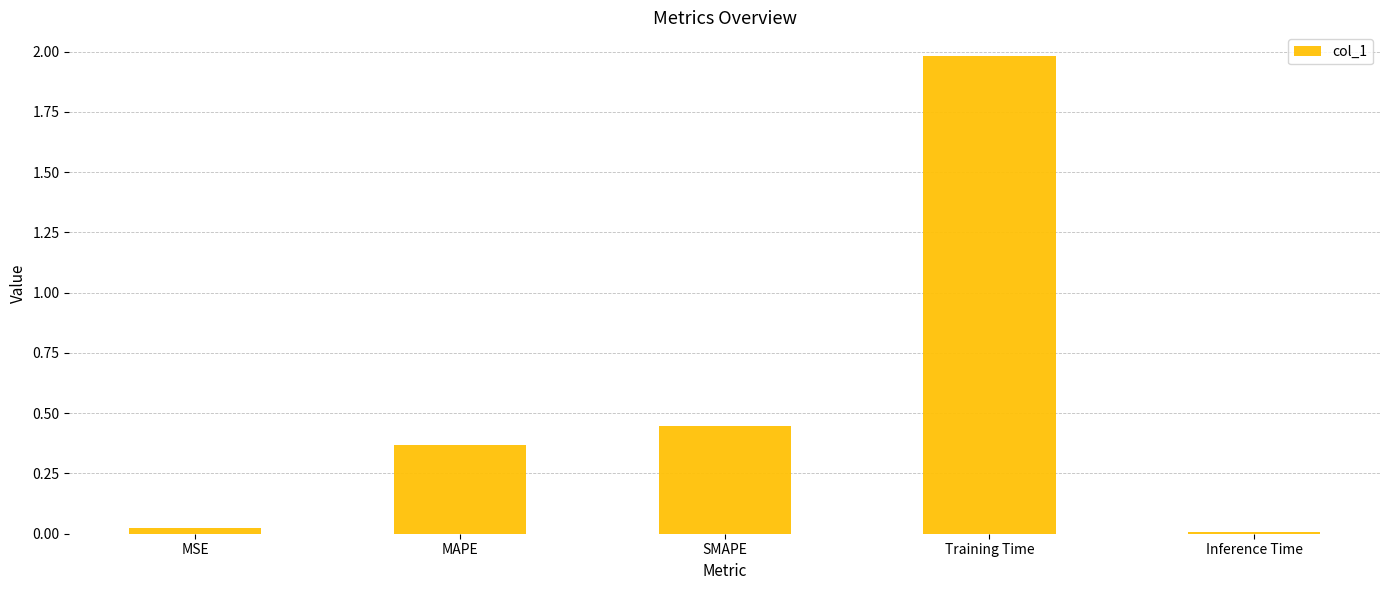

The value at Training Time is 2.8. True or false?

False